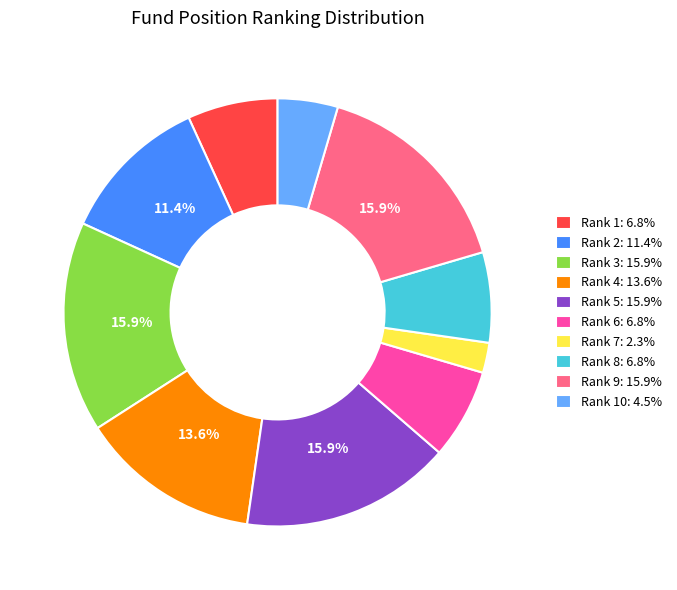

Does Rank 4: 13.6% account for over 50% of the chart?

No